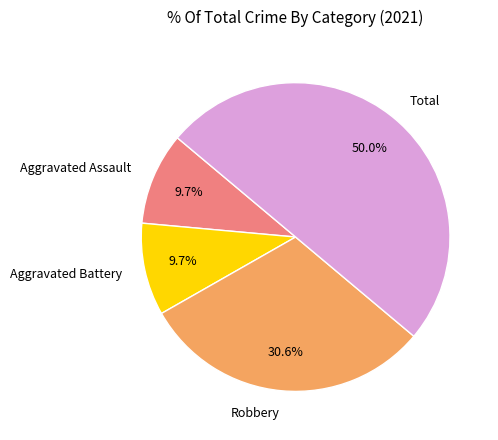

How much of the chart is everything except Robbery?

69.4%